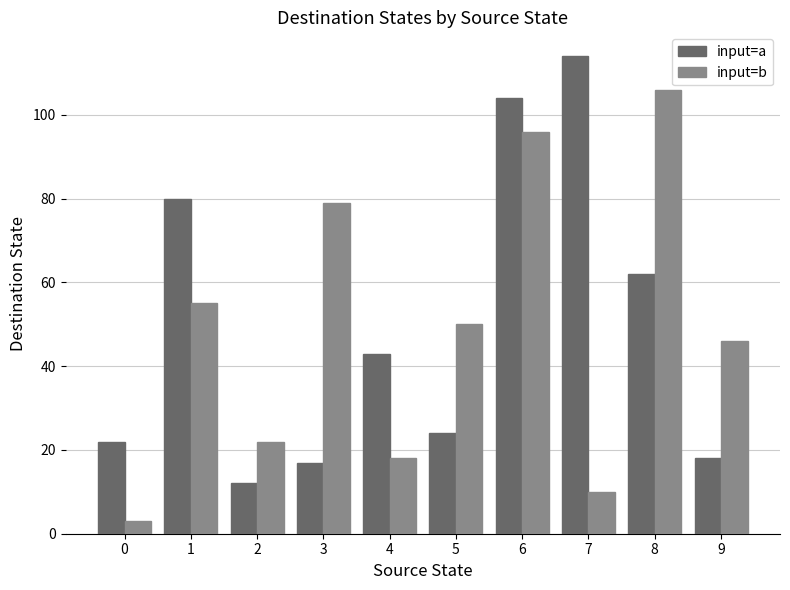

Count the number of data series in this chart.

2